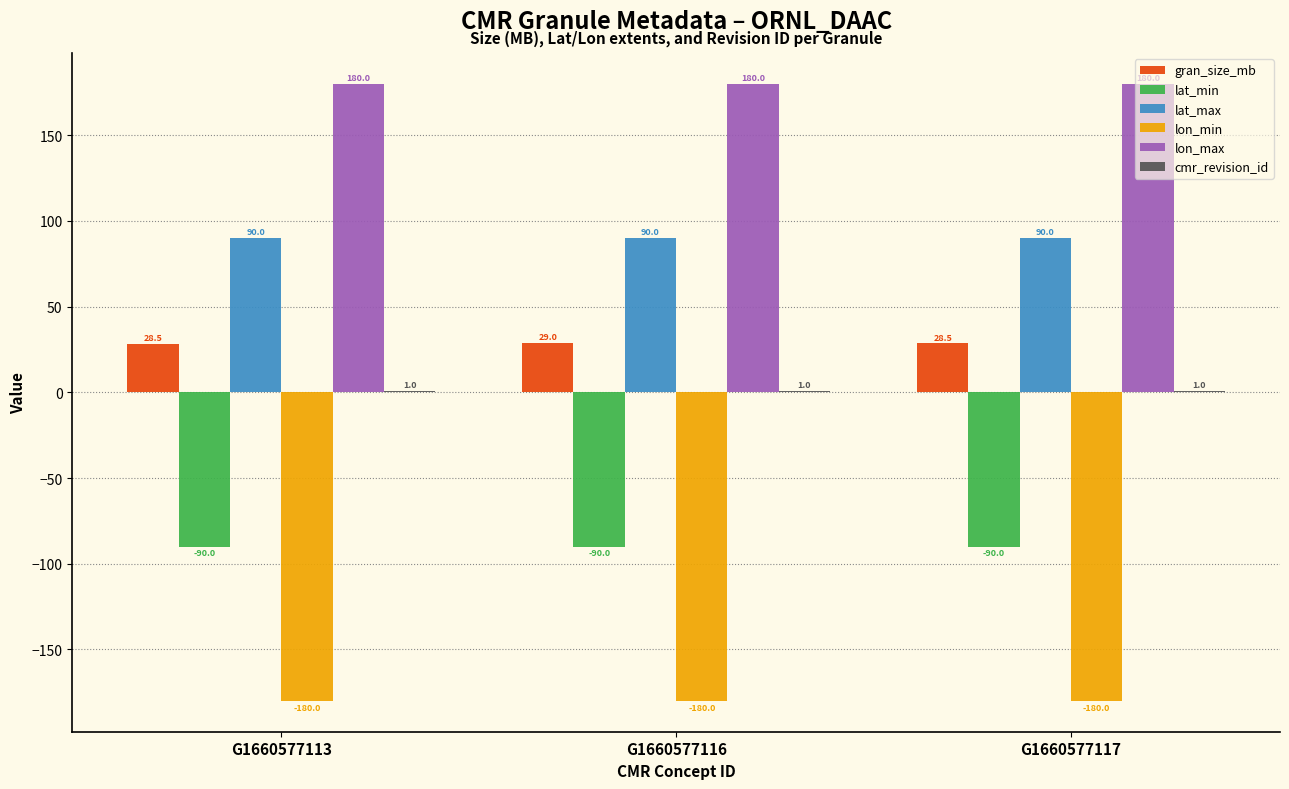

How many categories are shown in the chart?

3